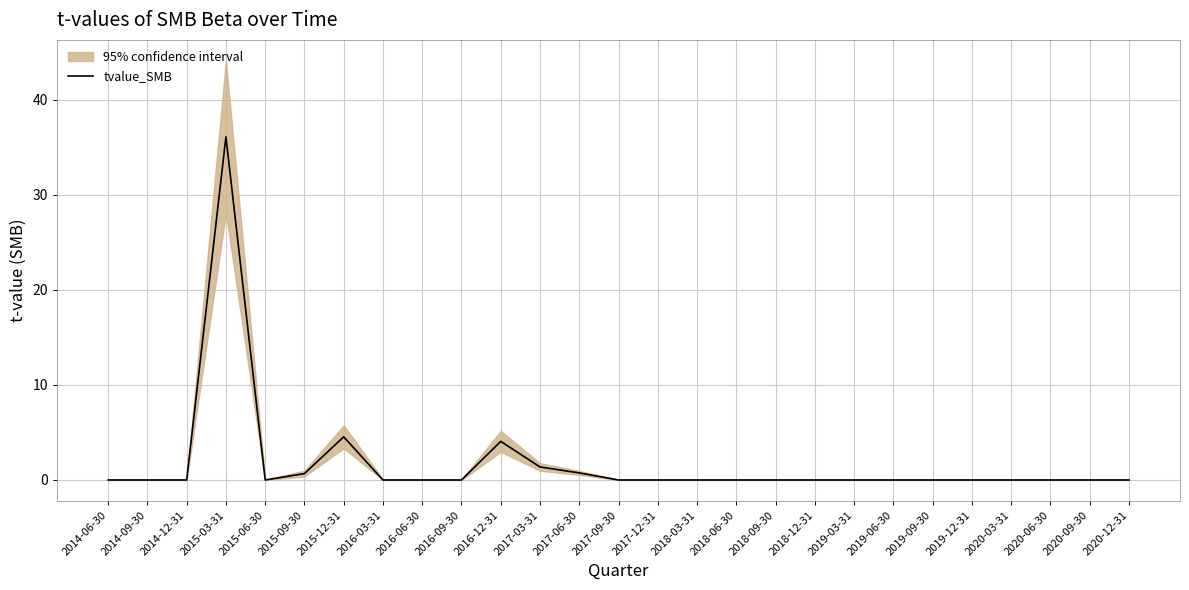

True or false: there are more than 1 points higher than both neighbors.

True